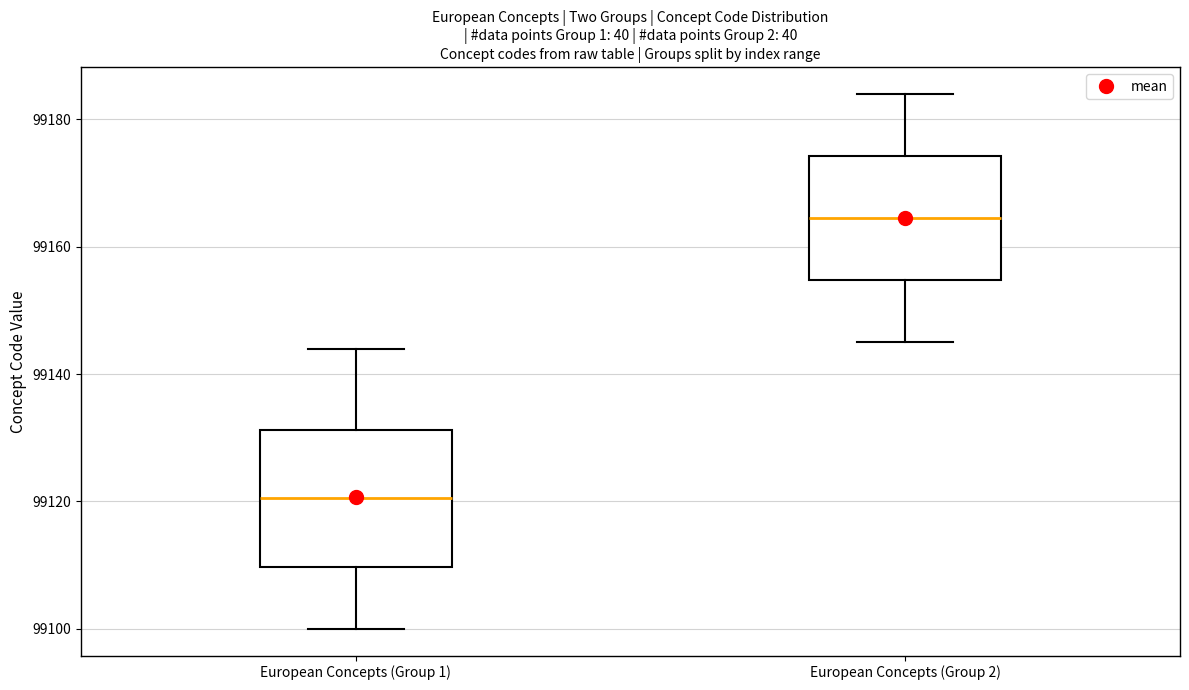

Which box has the highest median line?

European Concepts (Group 2)